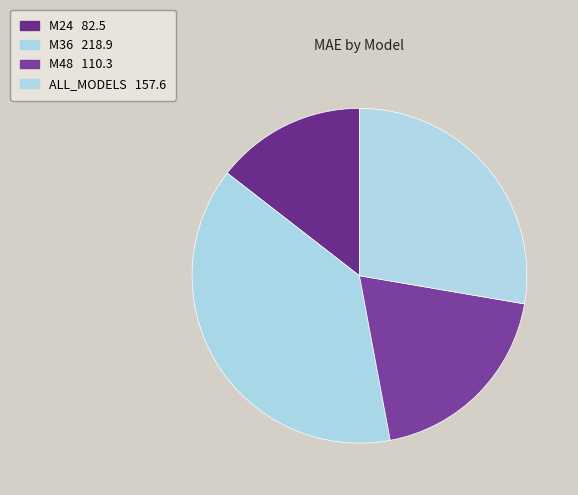

Combined, do M48 and M36 account for over 50%?

Yes